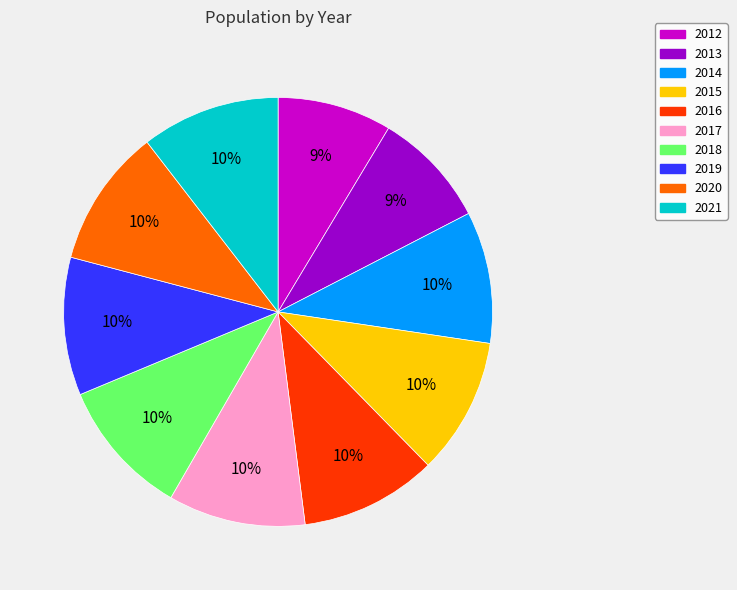

How many slices are in this pie chart?

10